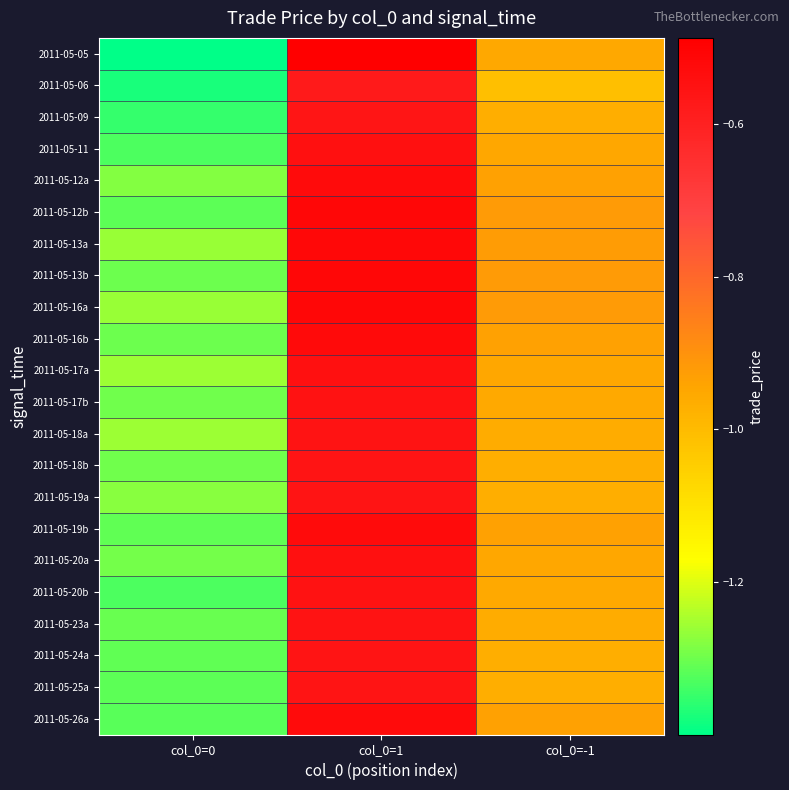

At how many categories does at least one series exceed -1?

2